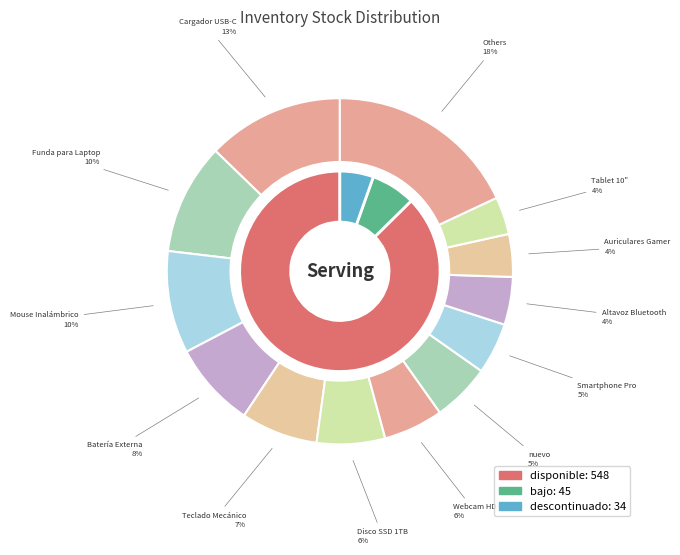

Is Mouse Inalámbrico the majority of the pie?

No